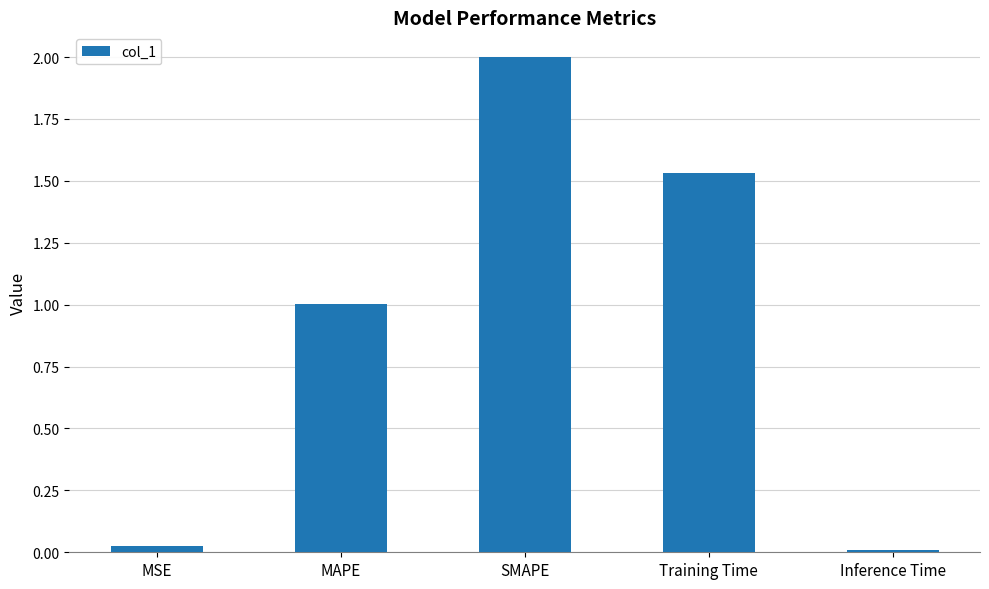

What is the difference between the values at Training Time and SMAPE?

0.5